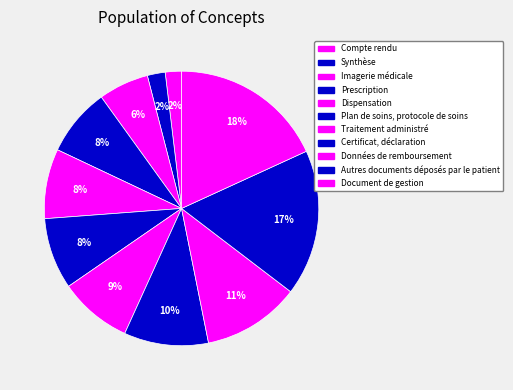

How many slices are in this pie chart?

11